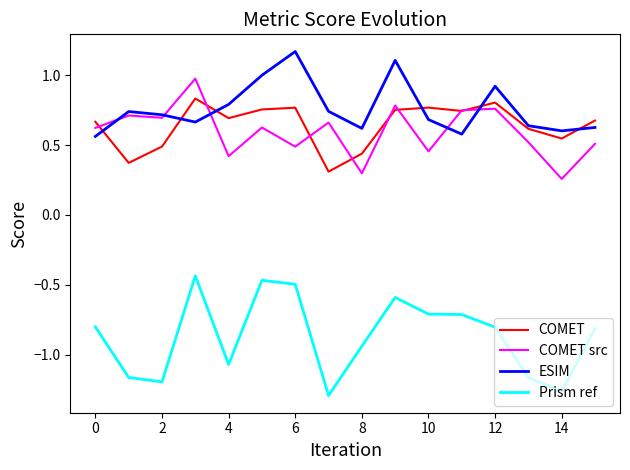

Which series has the largest total across all categories?

ESIM